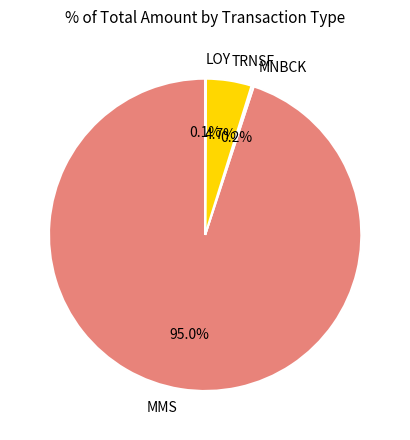

What percentage is the MMS slice, to the nearest percent?

95%